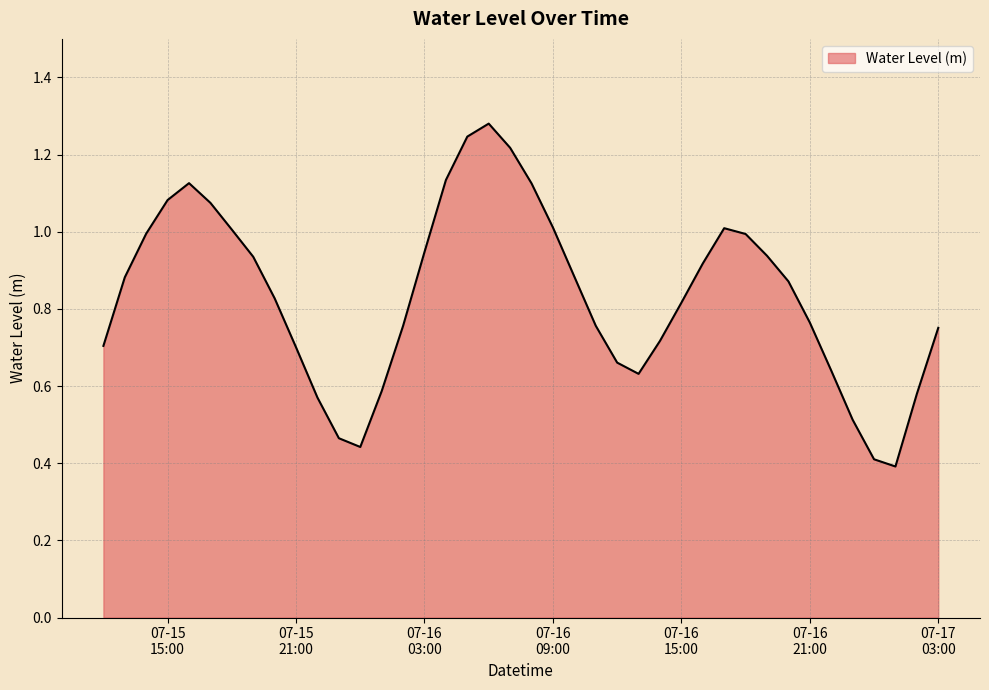

How many lines are shown in the chart?

1